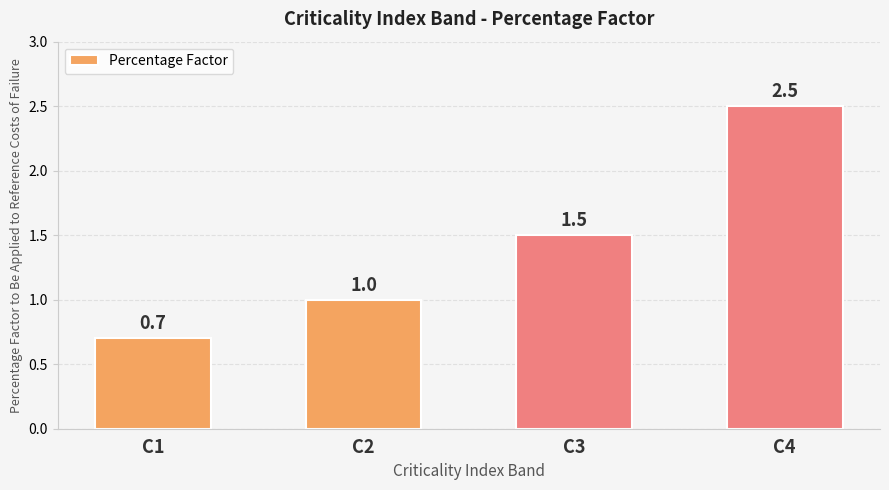

List the labels in order of value, largest first.

C4, C3, C2, C1